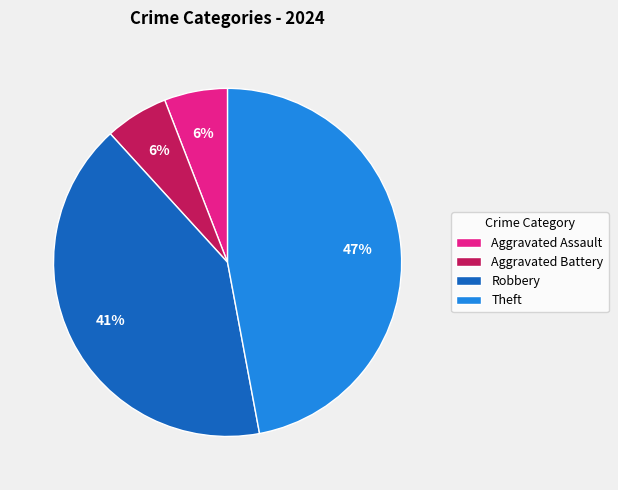

To the nearest percent, what is the difference between the Robbery and Aggravated Battery slice percentages?

35%